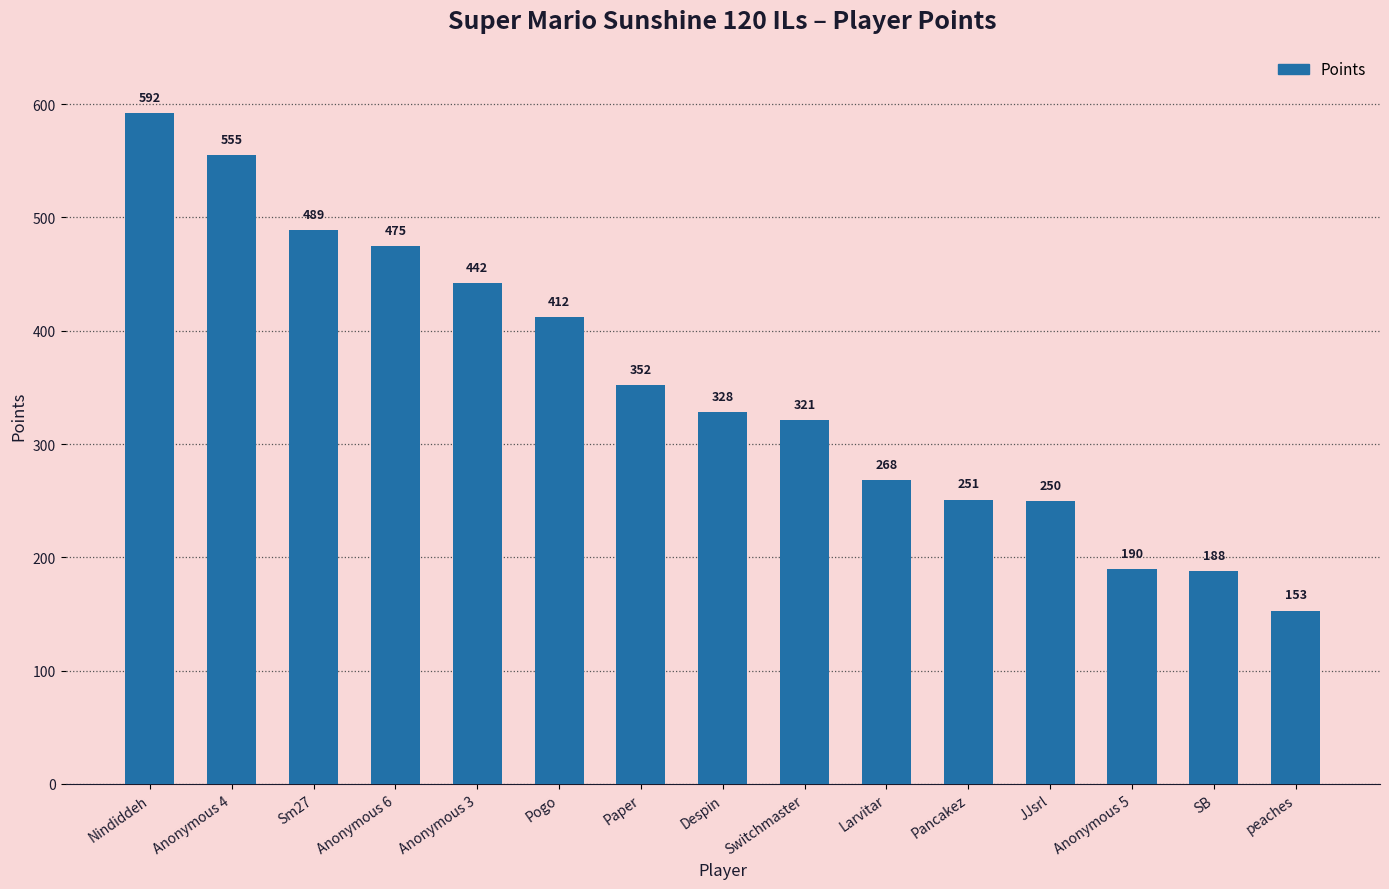

Which category has the lowest value across all series?

peaches